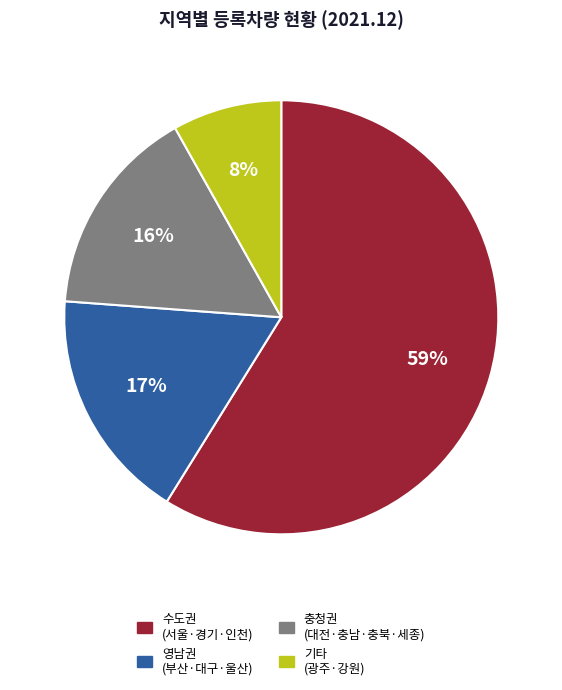

To the nearest percent, what percentage of the pie is 영남권 (부산·대구·울산)?

17%